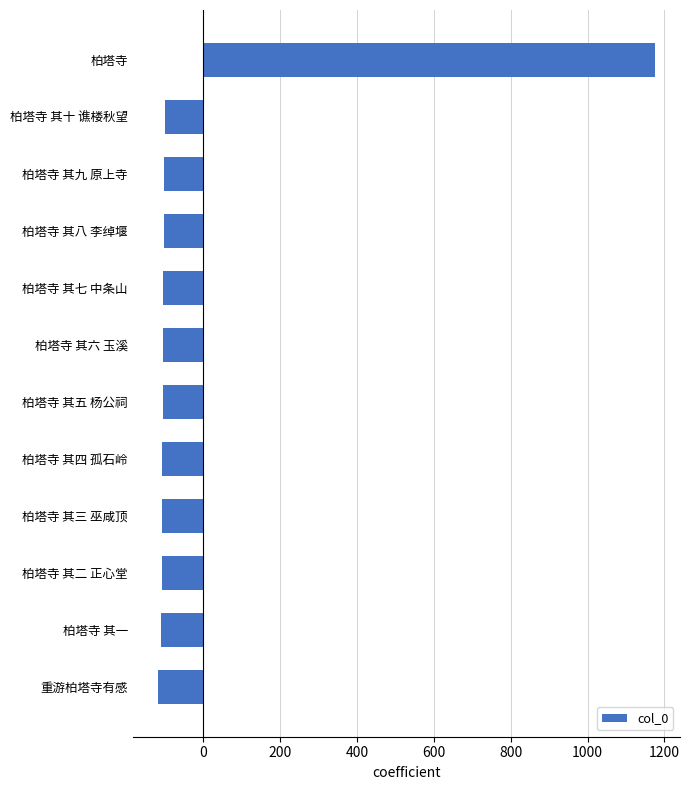

What value does the data have at 柏塔寺 其八 李绰堰?

-103.1